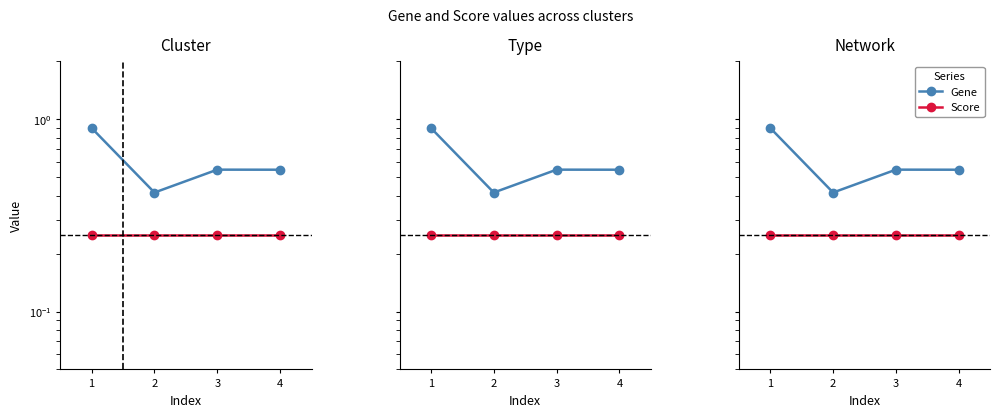

Reading right to left, list all the values displayed in this chart.

Gene: 4=0.5	3=0.5	2=0.4	1=0.9
Score: 4=0.2	3=0.2	2=0.2	1=0.2